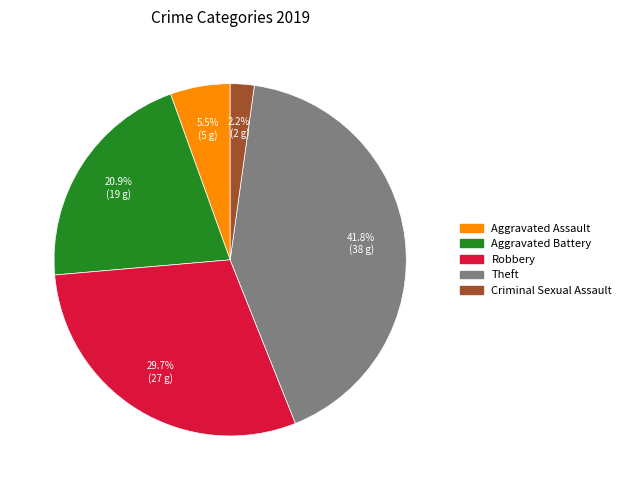

To the nearest percent, what is the average slice percentage?

20%